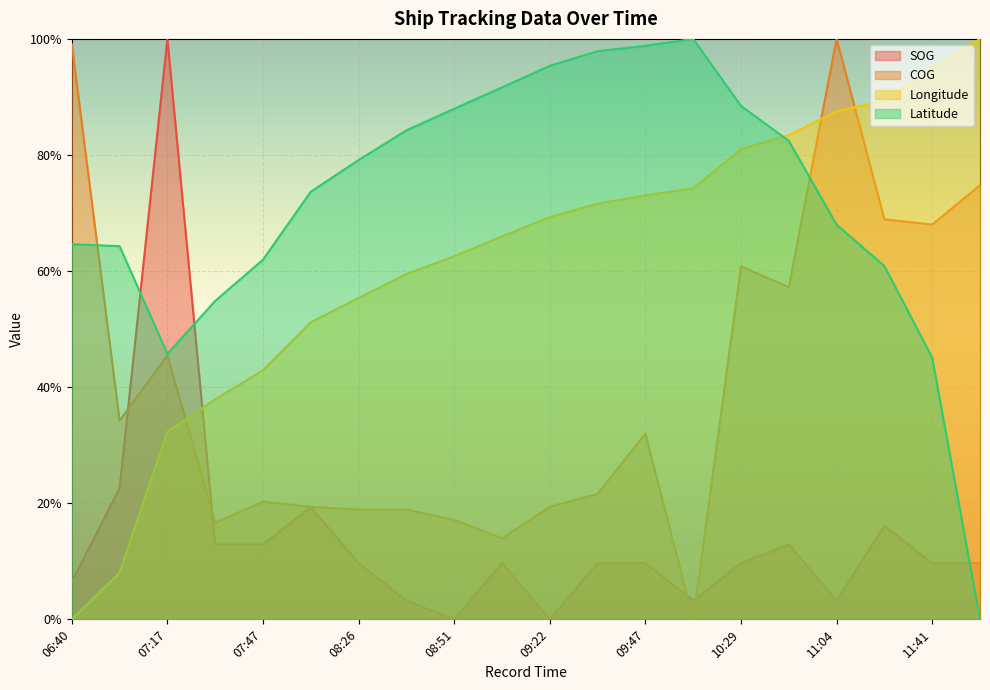

True or false: COG and SOG intersect in this chart.

True